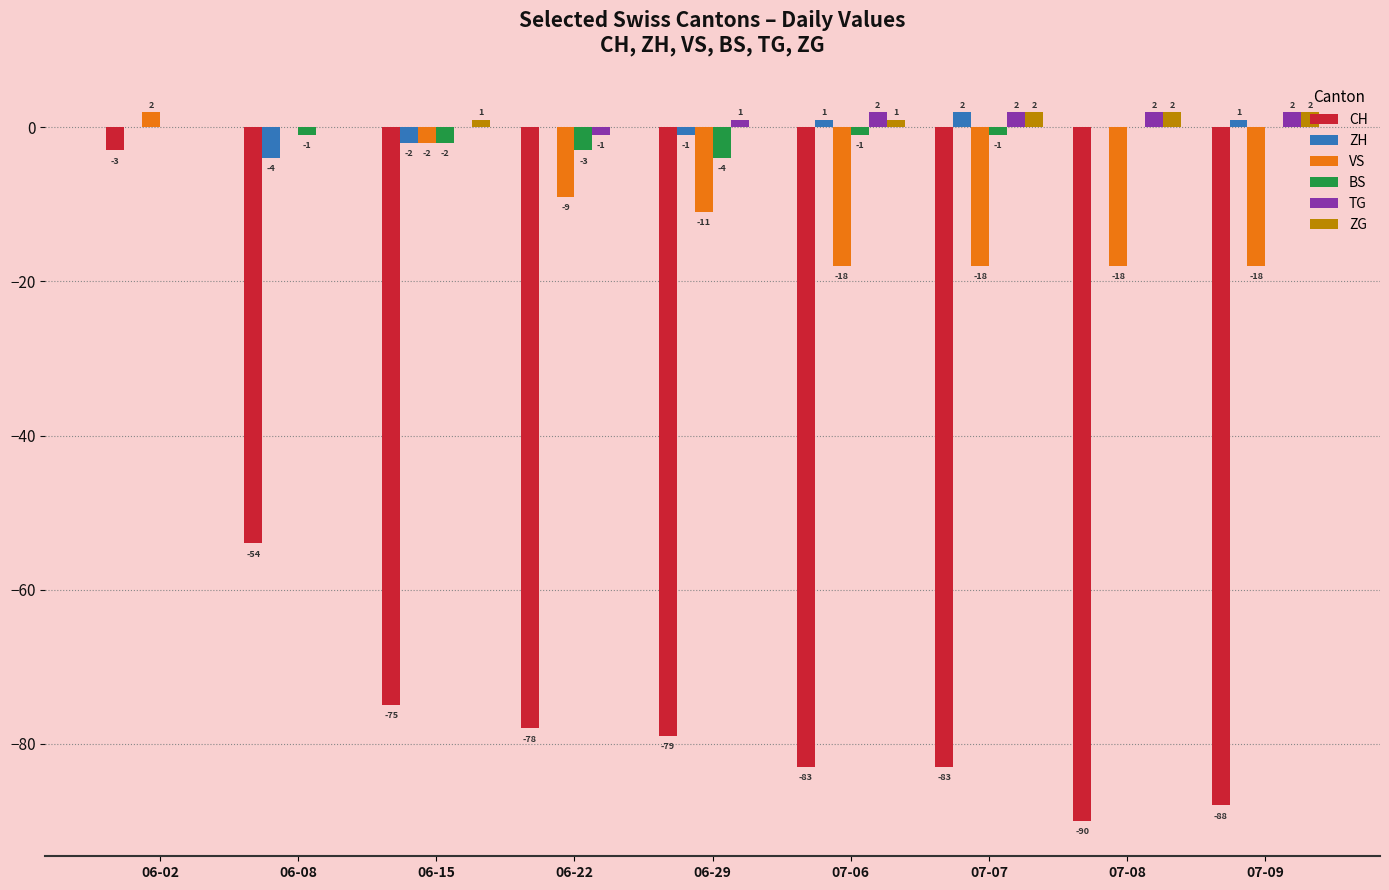

Which series changed the most between 06-08 and 07-07?

CH